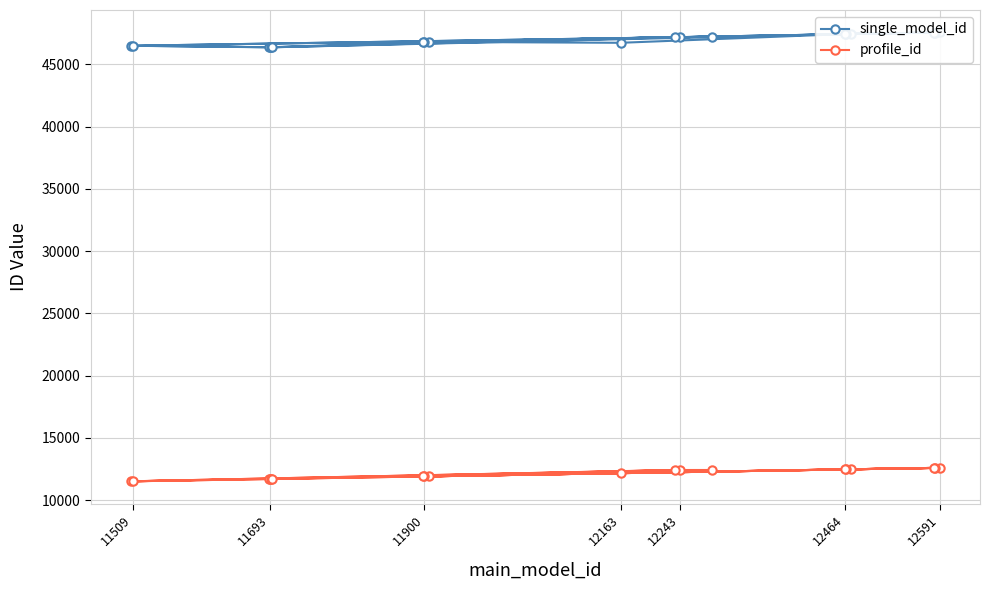

True or false: profile_id and single_model_id intersect in this chart.

False